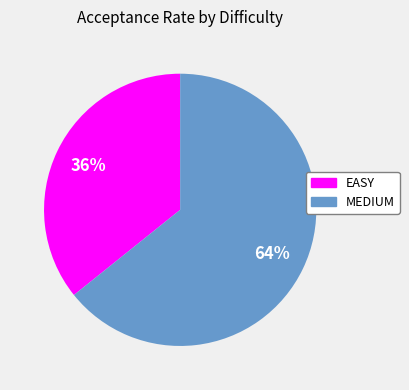

What percentage is the EASY slice, to the nearest percent?

36%